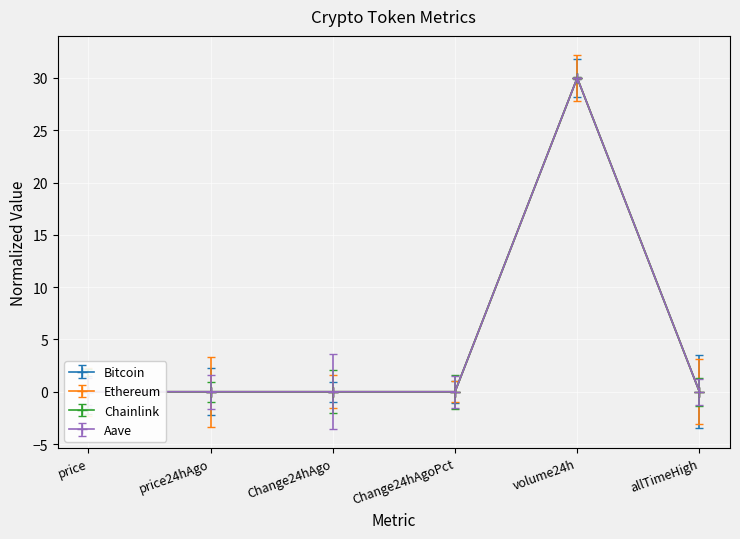

What is the value of the Ethereum point at the 5th from the left?

30.0